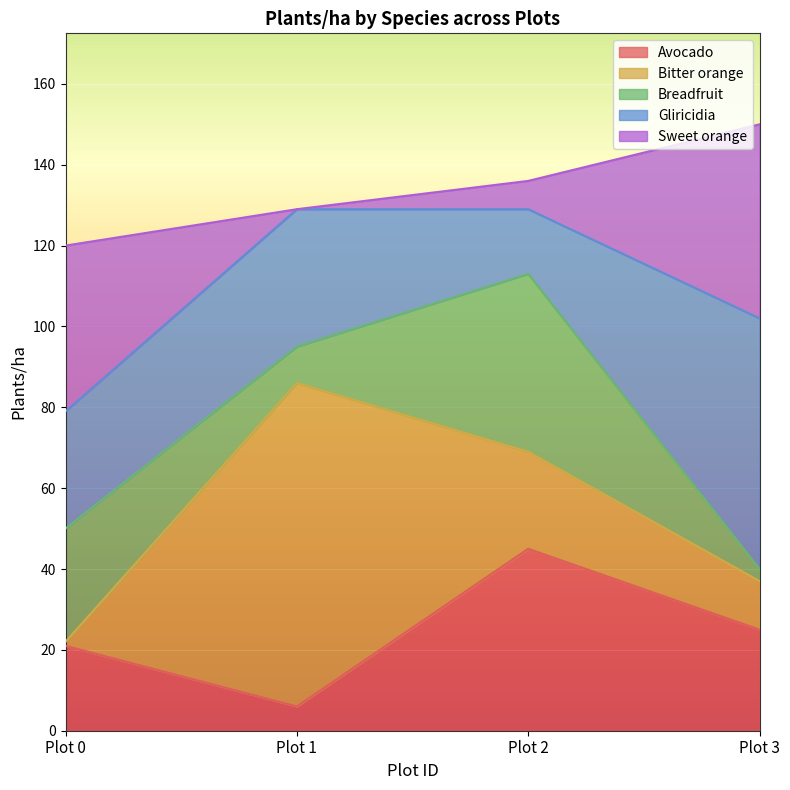

What is the maximum value shown in the chart?

80